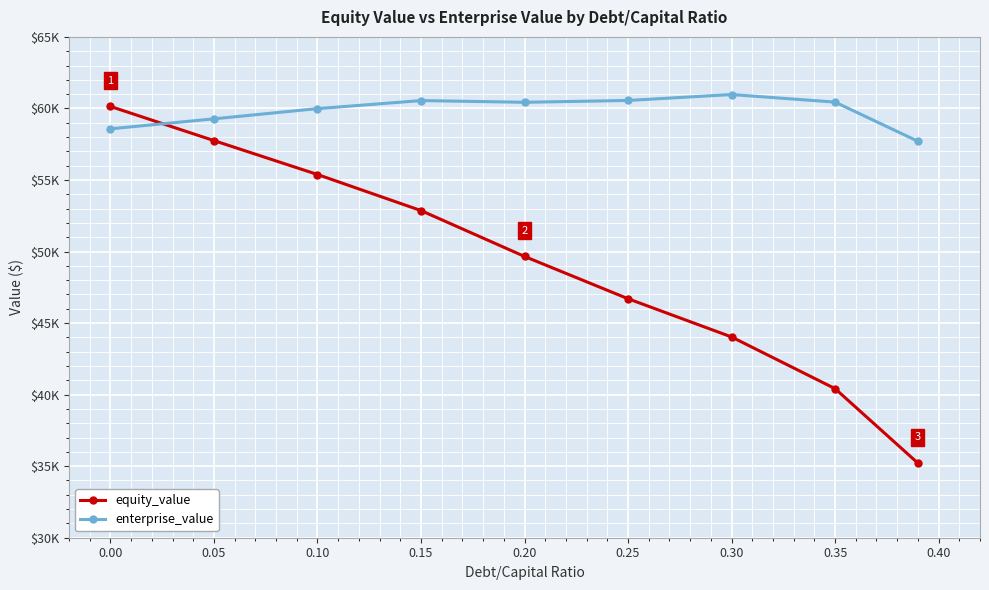

True or false: enterprise_value has more than 0 points higher than both neighbors.

True